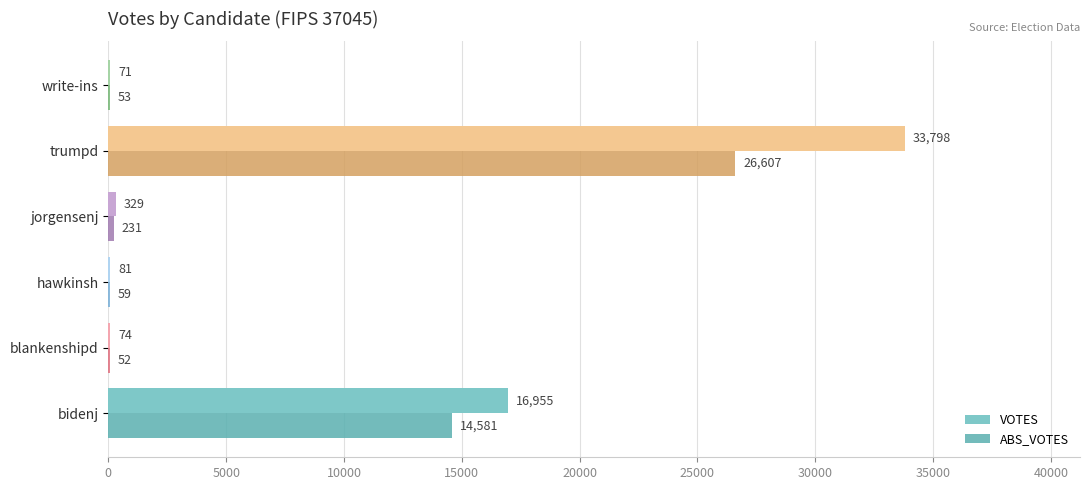

How many data points does each series have?

6